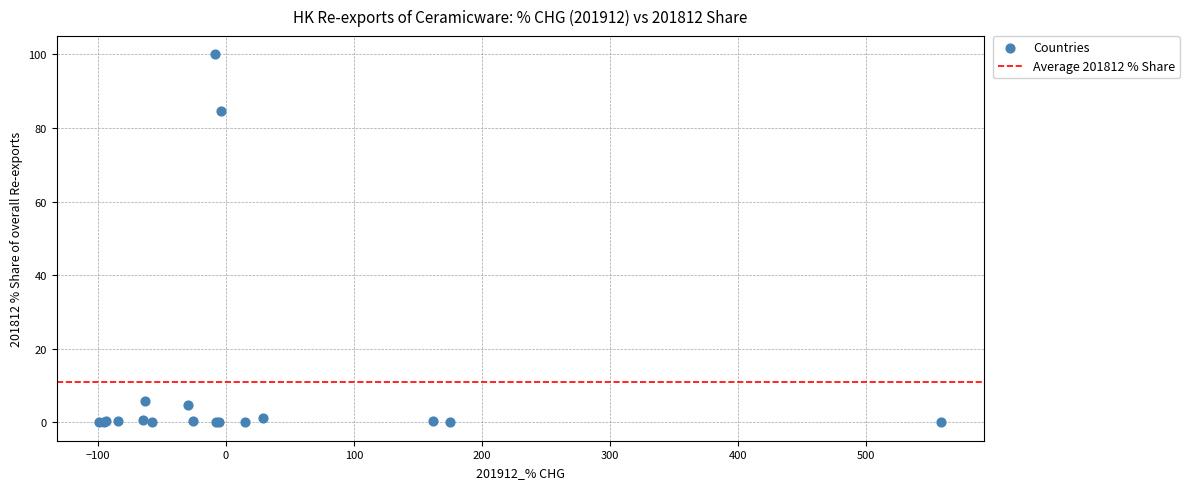

What Y value in the scatter plot is closest to 50?

84.6